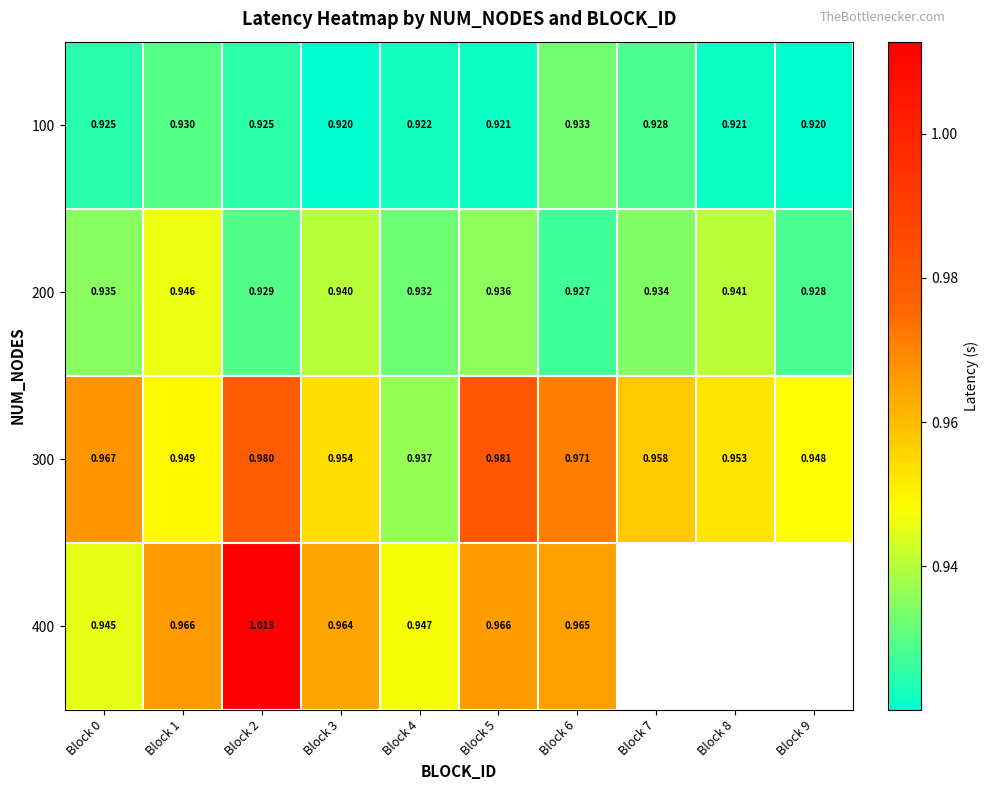

Is the value of 200 at Block 8 greater than the value of 300 at Block 4?

Yes